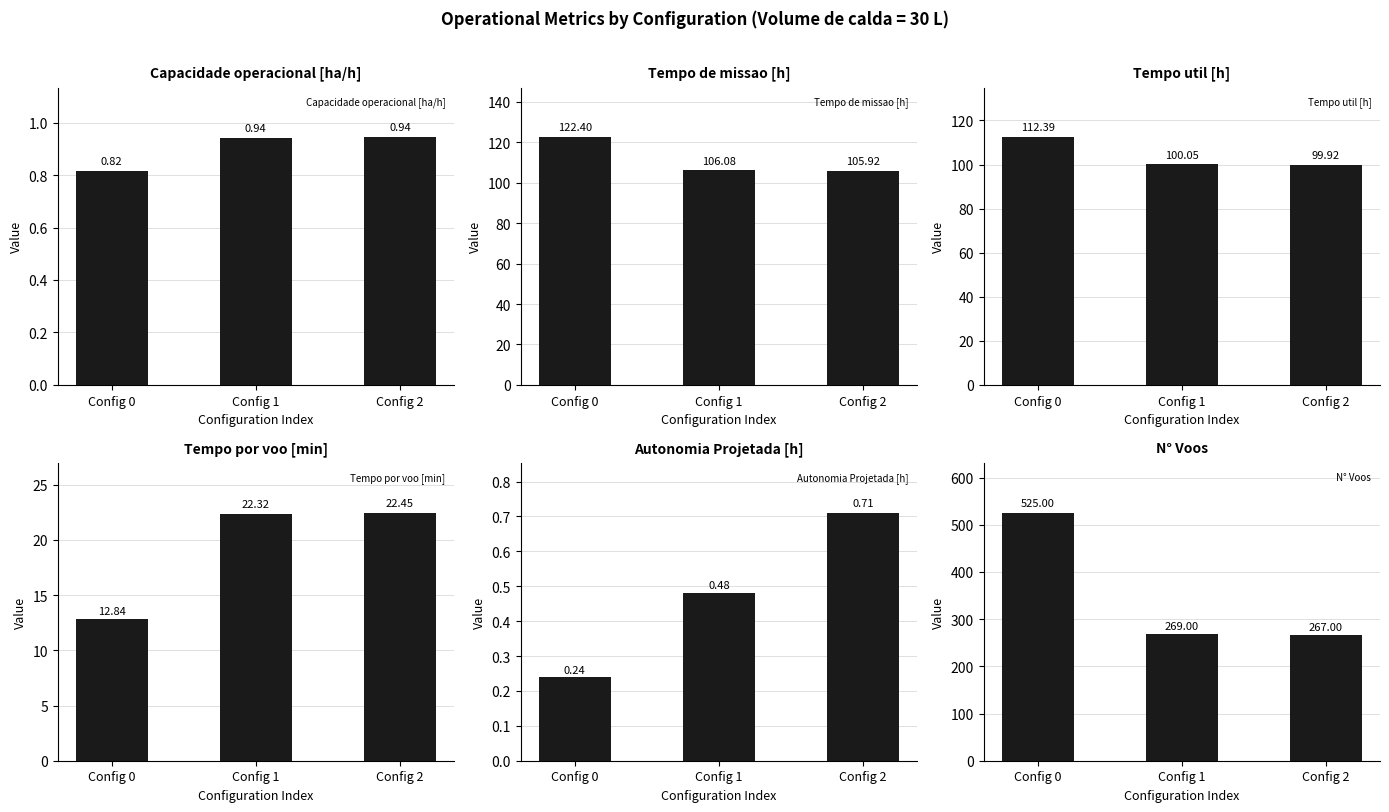

What is the value of the Capacidade operacional [ha/h] bar at the 1st from the left?

0.8